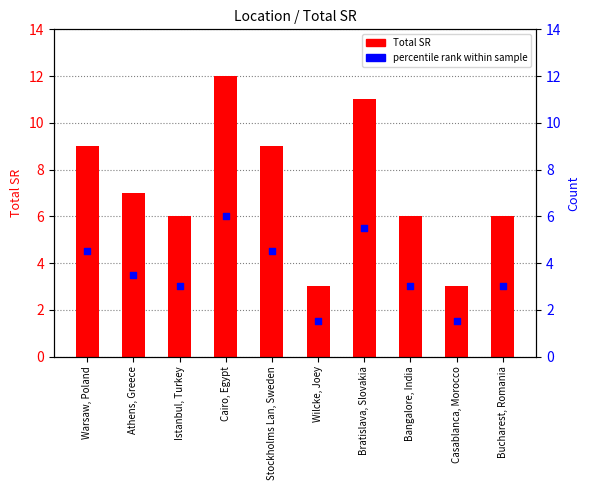

Which series contains the highest Y value?

Total SR